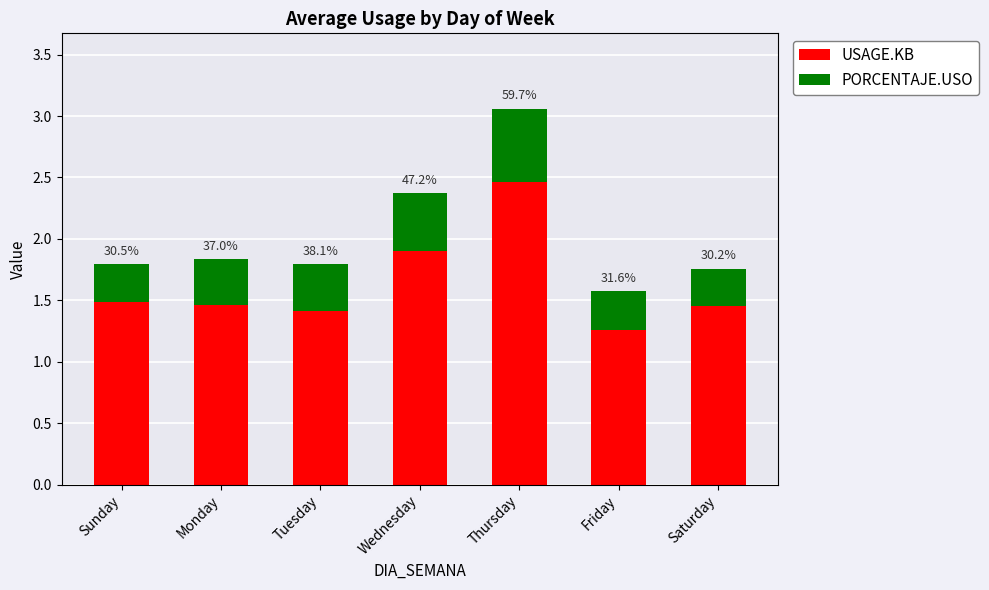

How many bars are there in total?

7